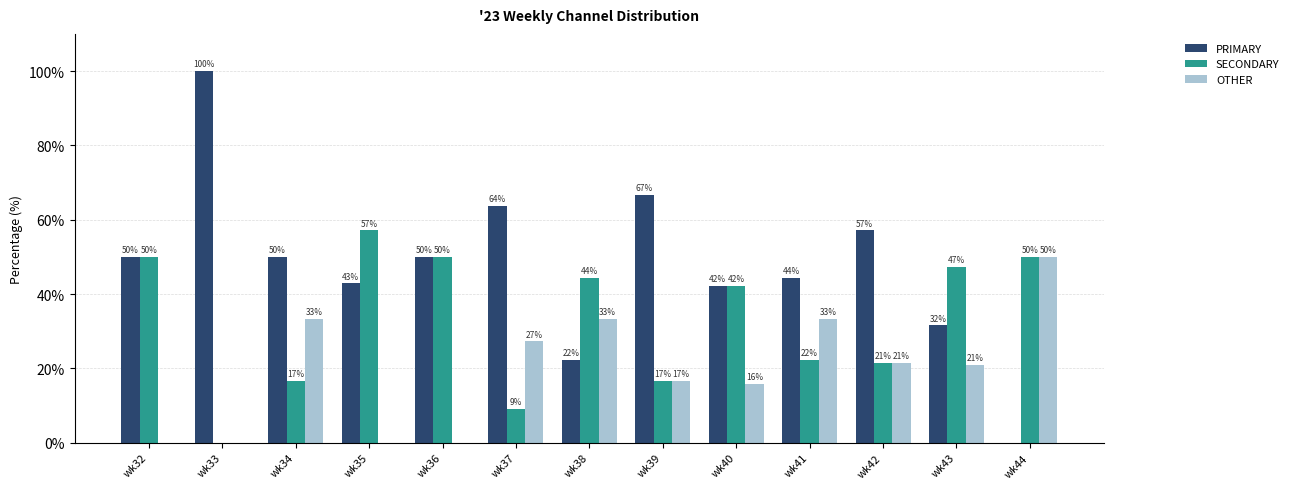

Where is OTHER nearest to the value 25?

wk37